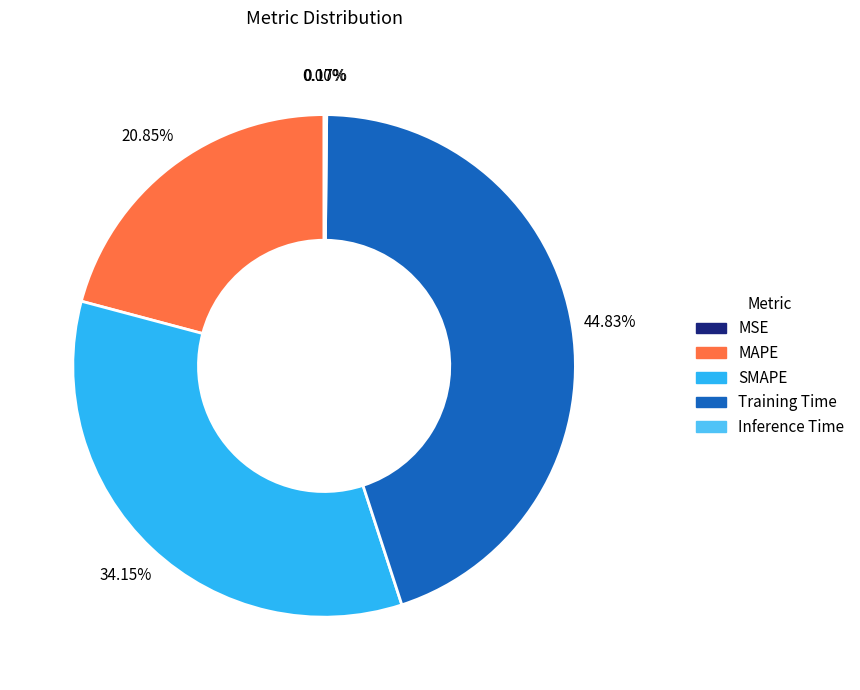

Approximately how many times larger is the value at SMAPE compared to Training Time?

0.8